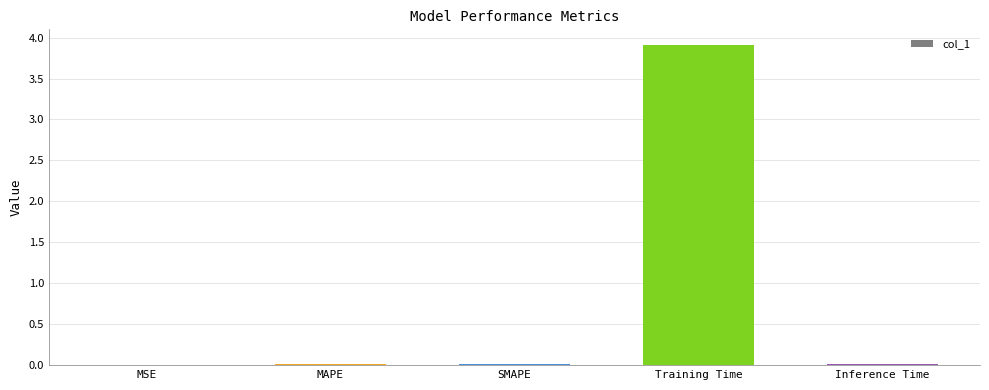

The value at SMAPE is 0.0. True or false?

True